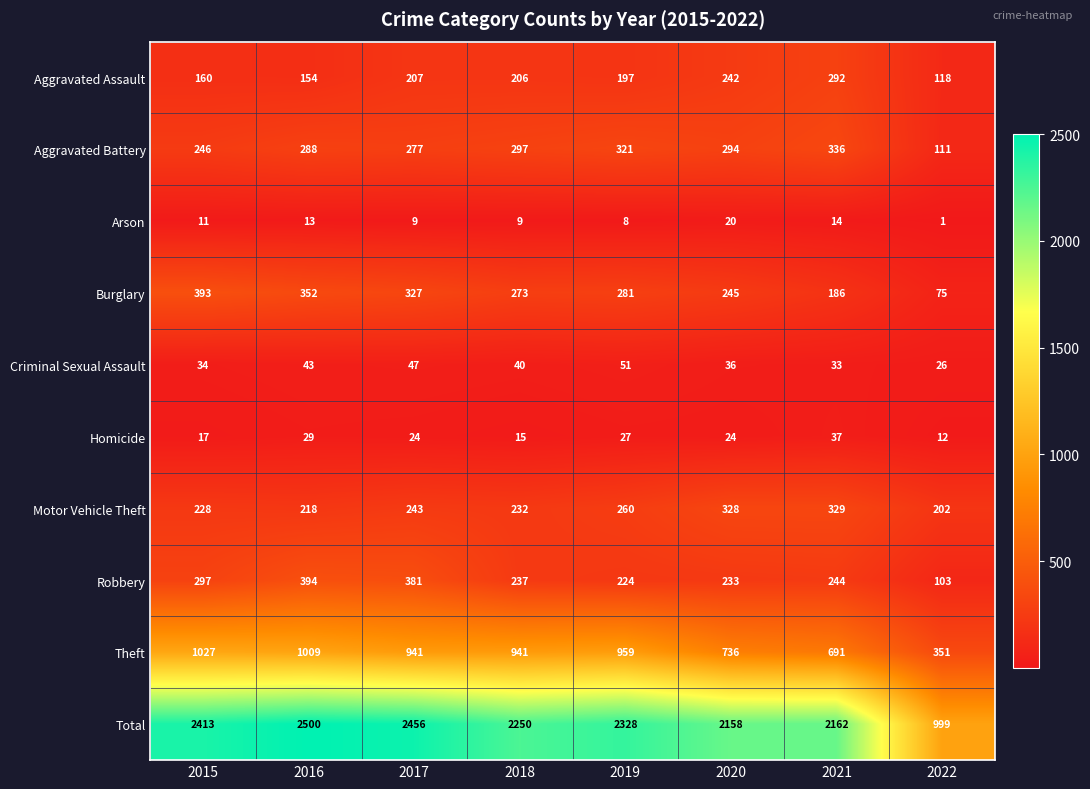

At which label does Theft first exceed 941?

2015